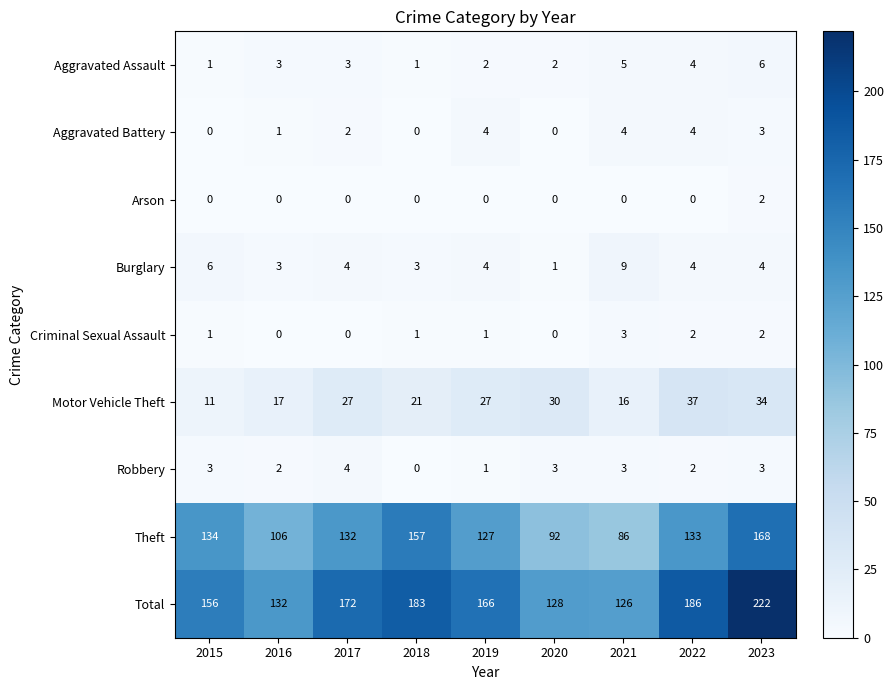

Is it true that Theft equals 106 at 2016?

True